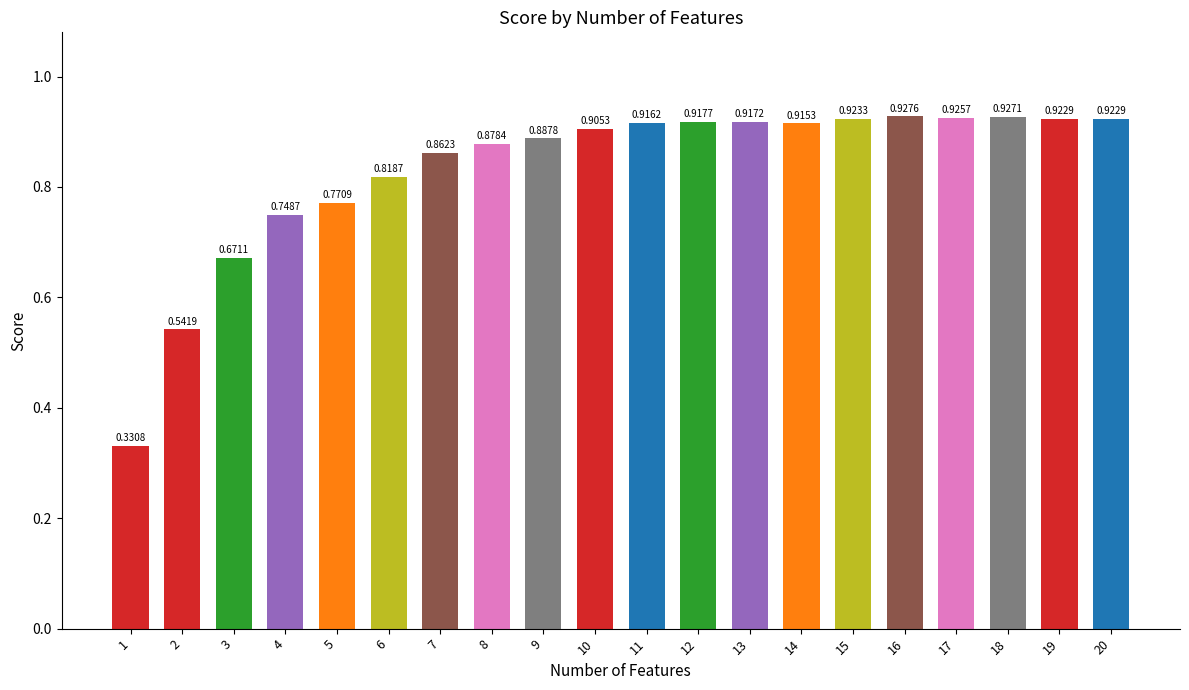

What is the difference between the maximum and minimum values?

0.6